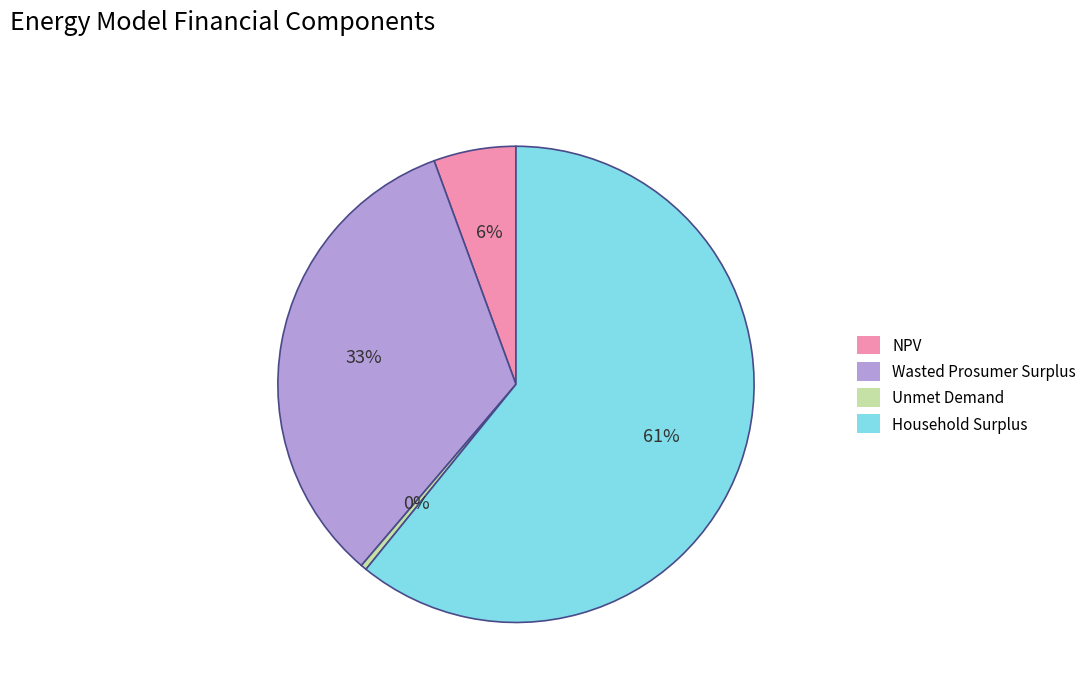

Does Household Surplus account for over 50% of the chart?

Yes